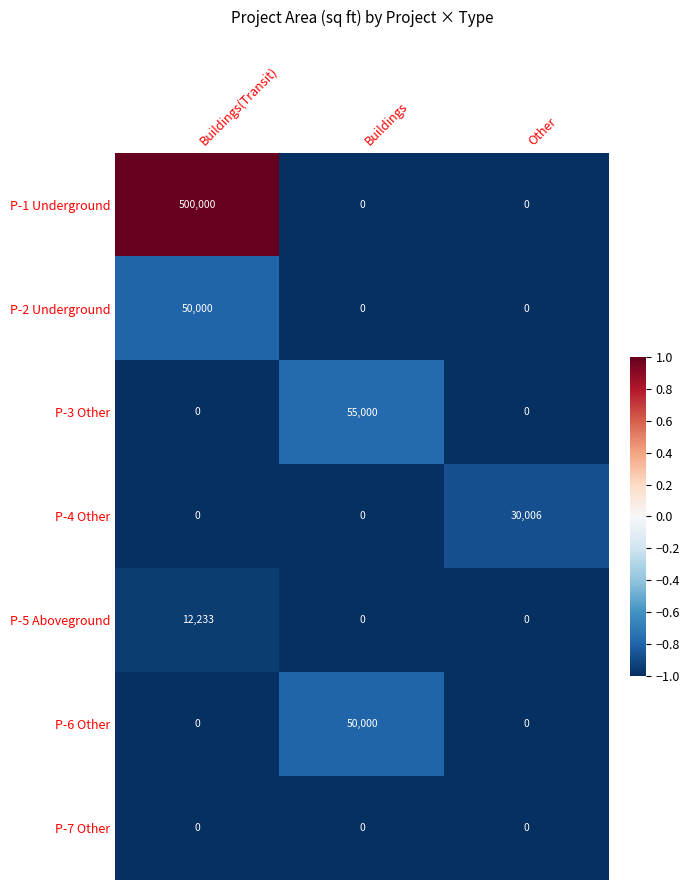

What is the maximum value for P-5 Aboveground?

12233